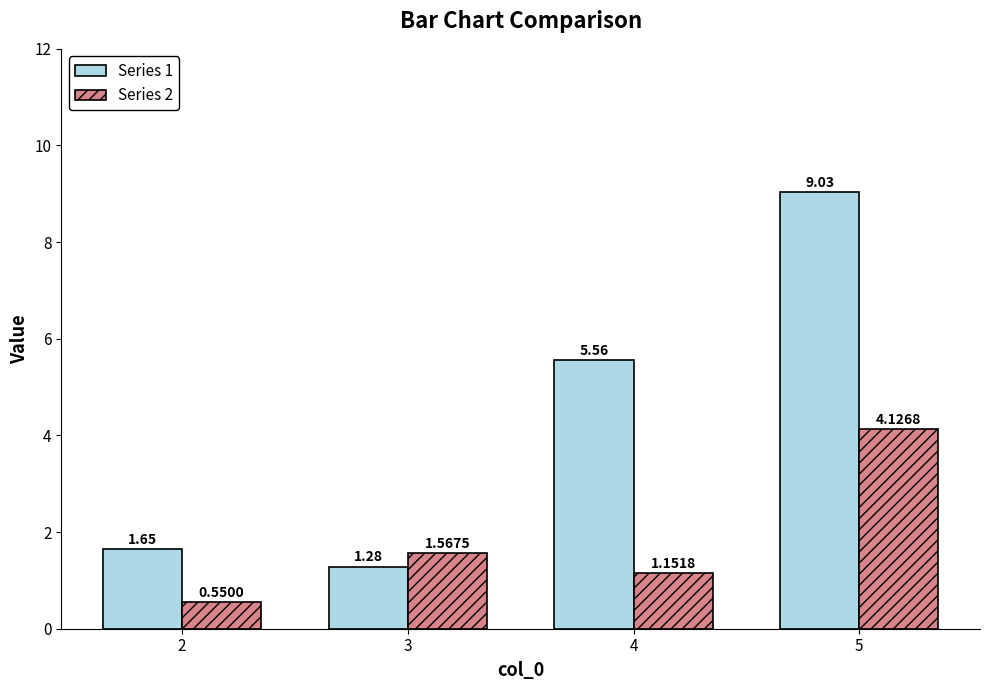

What is the difference between the Series 2 values at 3 and 5?

2.6